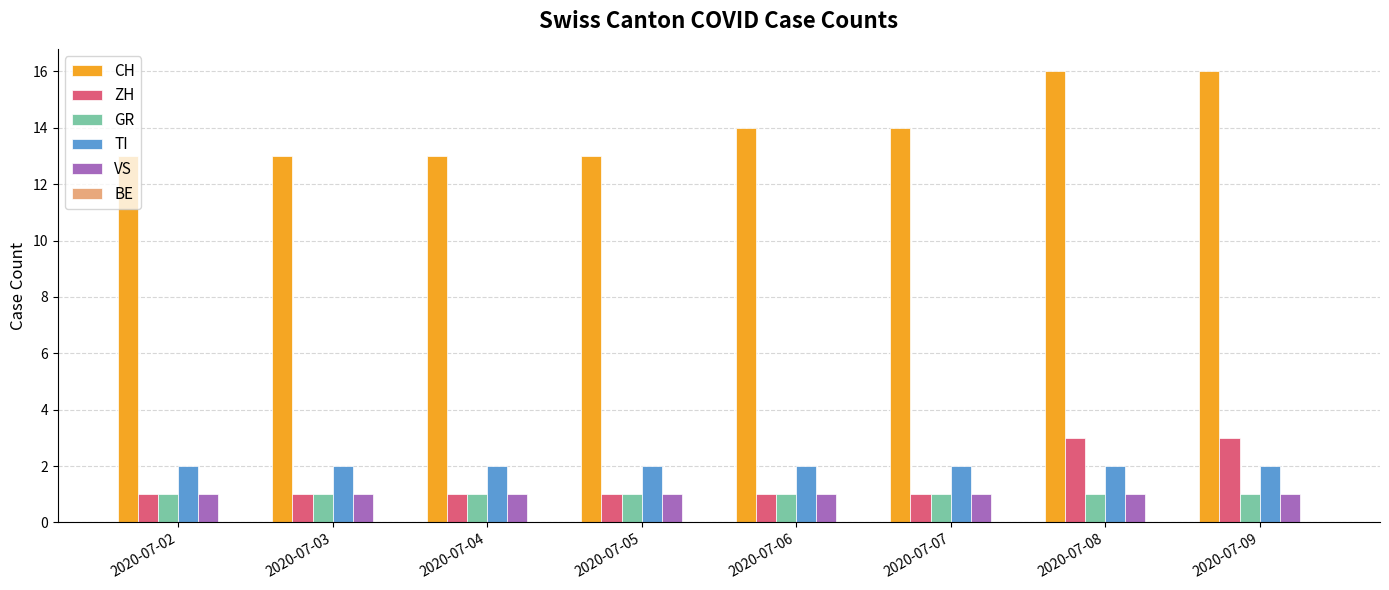

What is the maximum value shown in the chart?

16